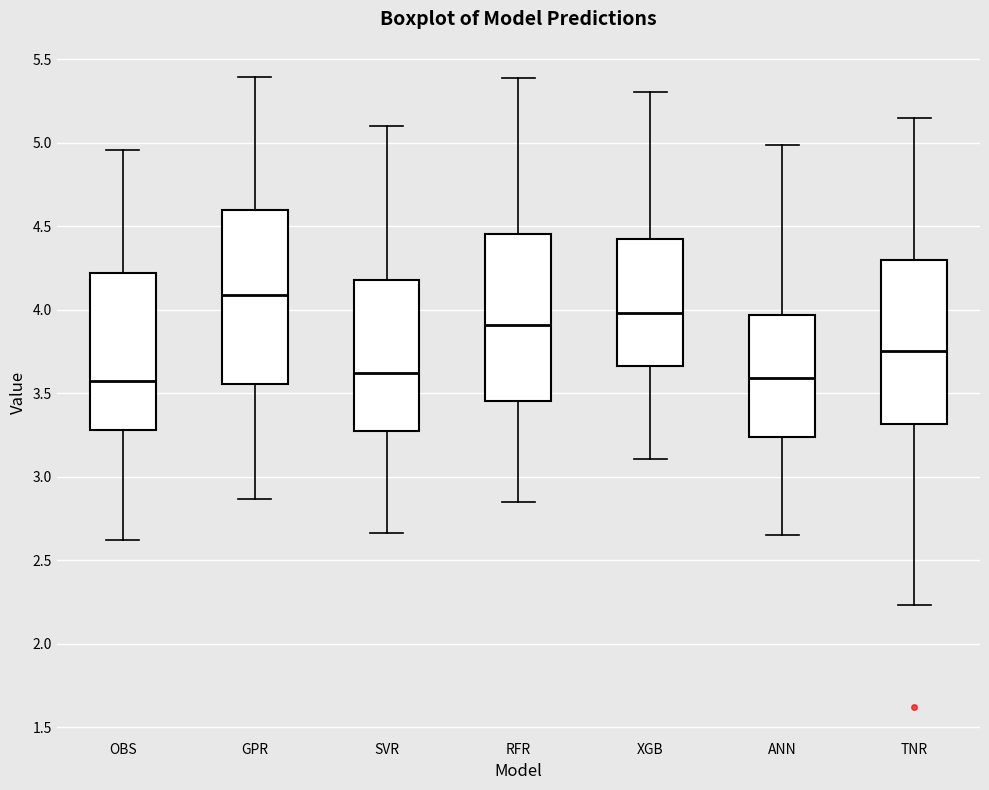

Reading left to right, transcribe this box plot: for each box, give where its median line is, the range the box spans, and where its two whiskers end, as read against the y-axis. The values are not printed on the chart, so give them approximately, as read against the axis.

OBS: median 3.55, box 3.30 to 4.20, whiskers 2.60 to 4.95
GPR: median 4.10, box 3.55 to 4.60, whiskers 2.85 to 5.40
SVR: median 3.60, box 3.30 to 4.20, whiskers 2.65 to 5.10
RFR: median 3.90, box 3.45 to 4.45, whiskers 2.85 to 5.40
XGB: median 4.00, box 3.65 to 4.40, whiskers 3.10 to 5.30
ANN: median 3.60, box 3.25 to 3.95, whiskers 2.65 to 5.00
TNR: median 3.75, box 3.30 to 4.30, whiskers 2.25 to 5.15